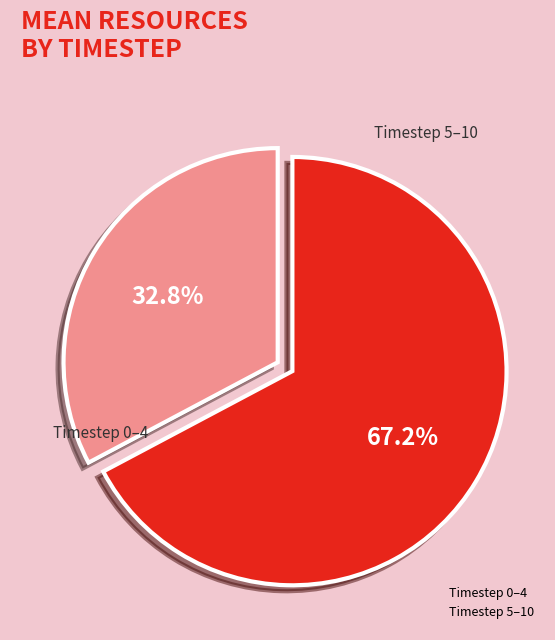

Is there a majority slice in this chart?

Yes